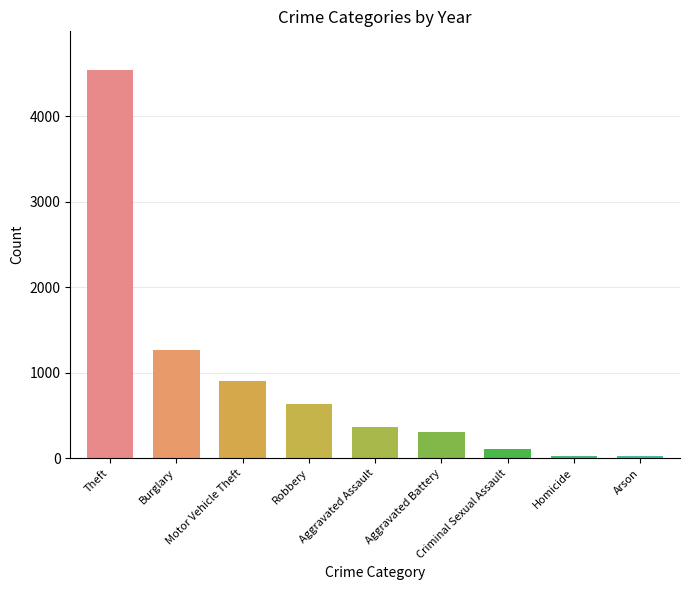

How many data points does each series have?

9